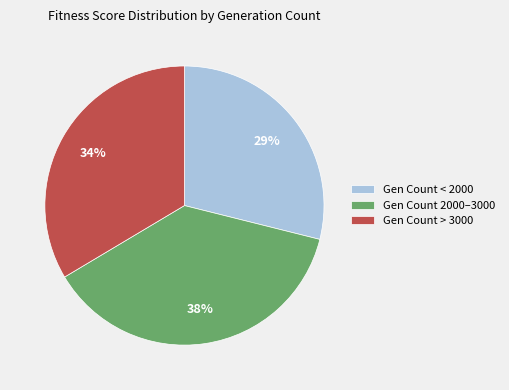

To the nearest percent, what portion does Gen Count < 2000 represent?

29%